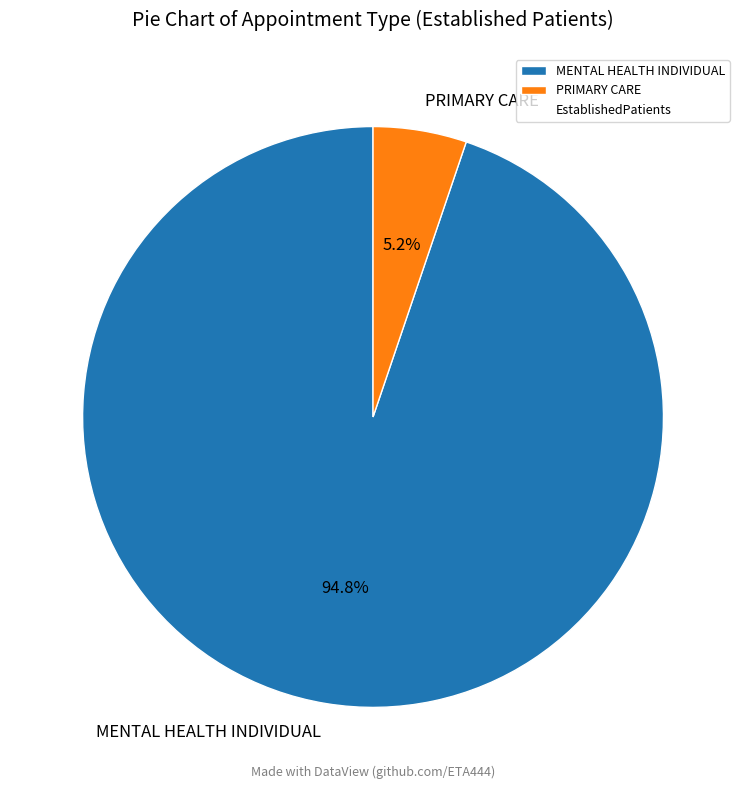

What percentage is NOT represented by MENTAL HEALTH INDIVIDUAL?

5.2%